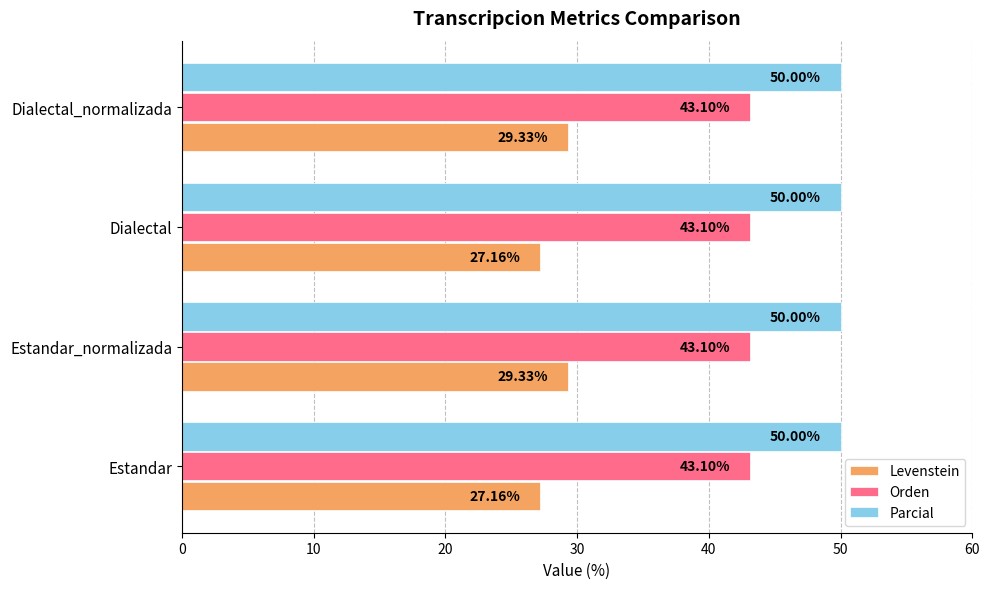

List the series in order of their overall mean, lowest first.

Levenstein, Orden, Parcial